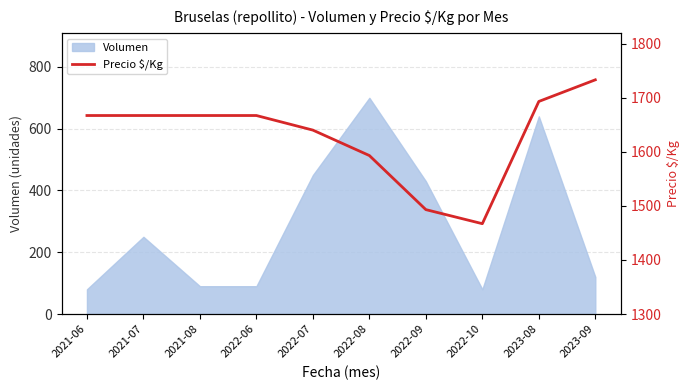

What position from the left is 2022-08?

6